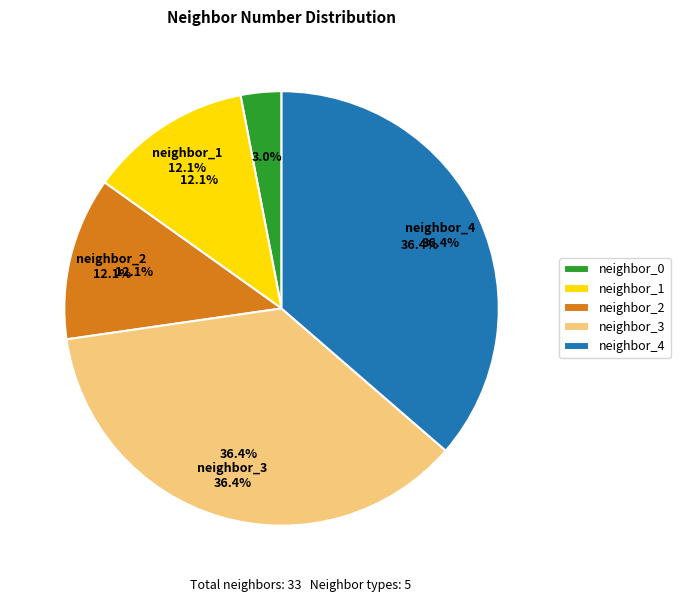

How much of the chart is everything except neighbor_2?

87.9%